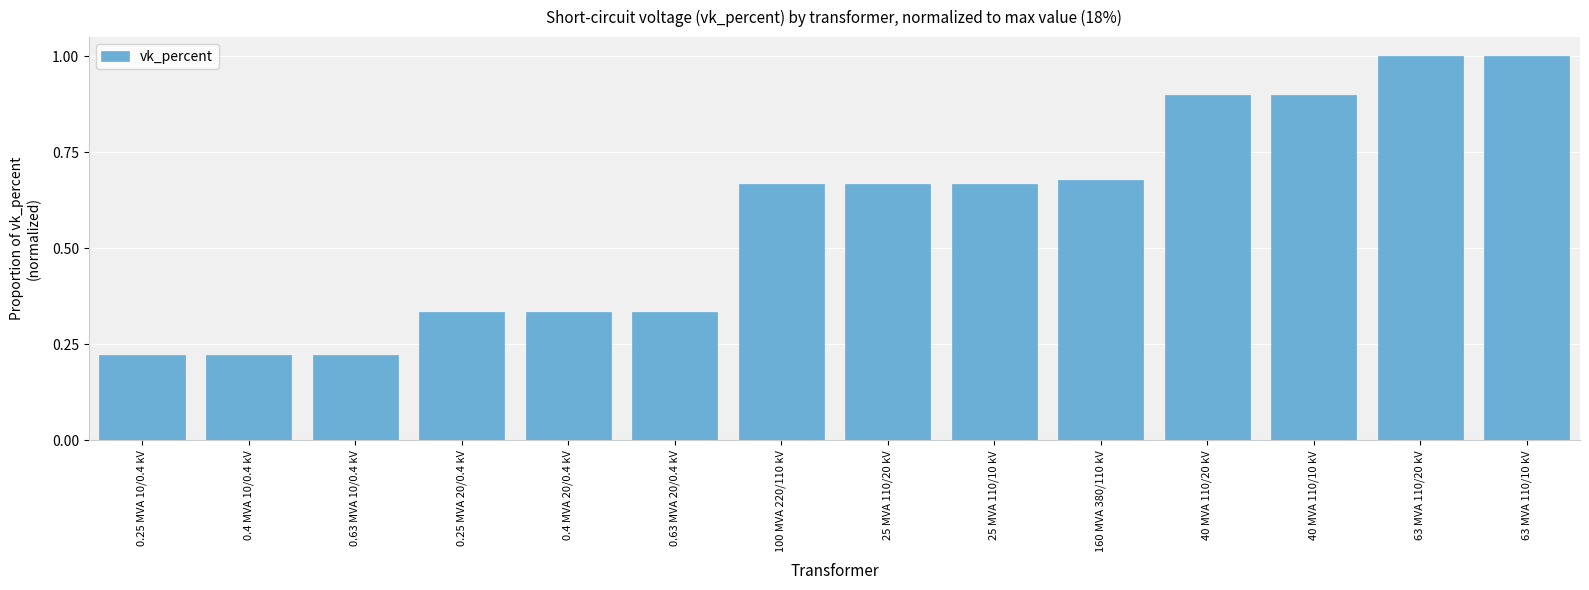

What is the difference between the maximum and second lowest values?

0.8